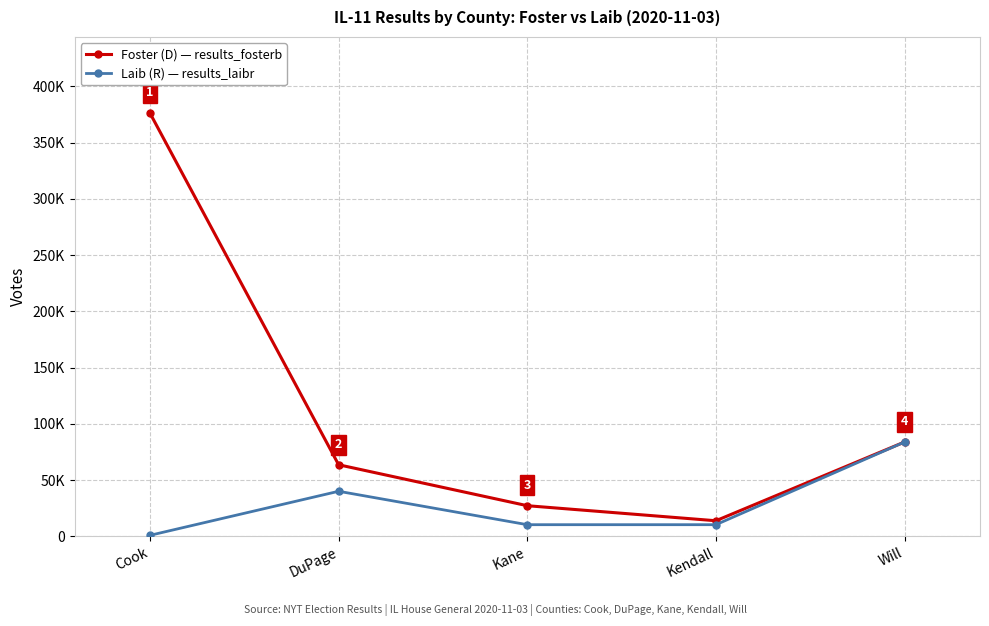

What is the label of the 2nd point from the right?

Kendall